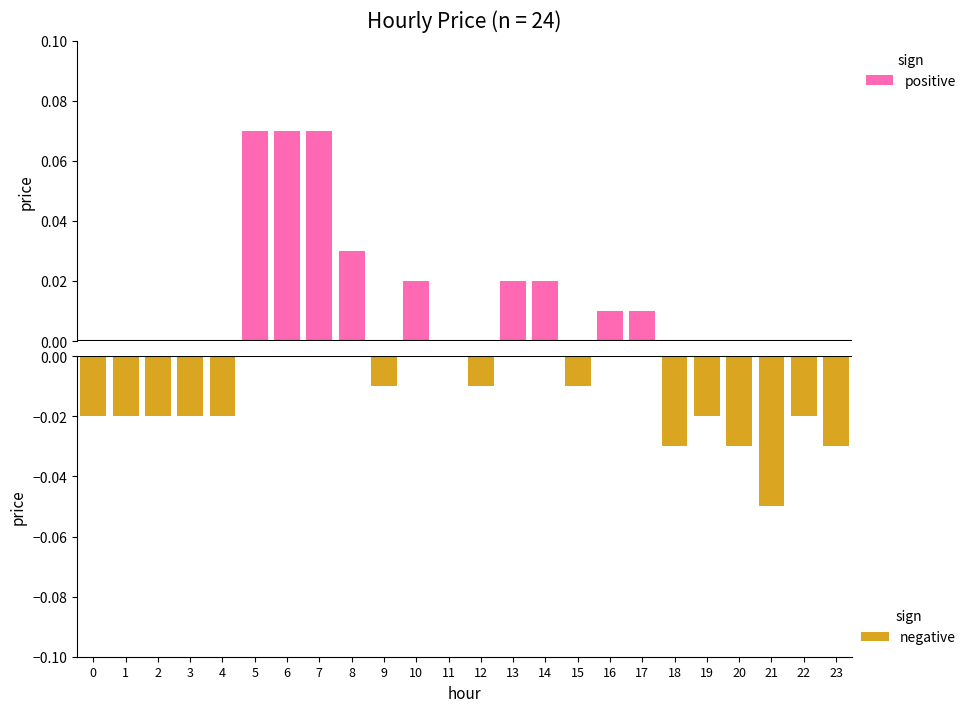

Between 1 and 14, which is larger?

14